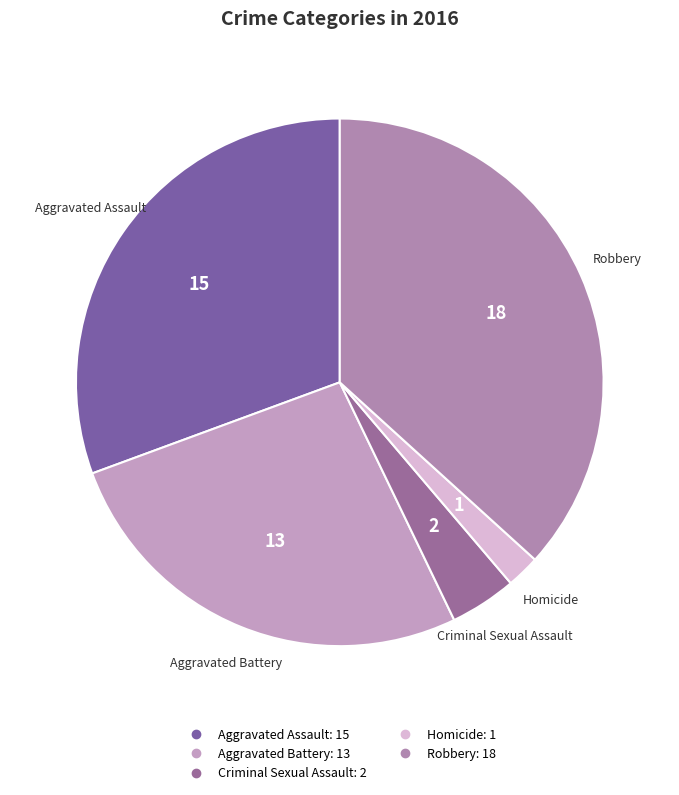

Which category has the biggest portion of the pie?

Robbery